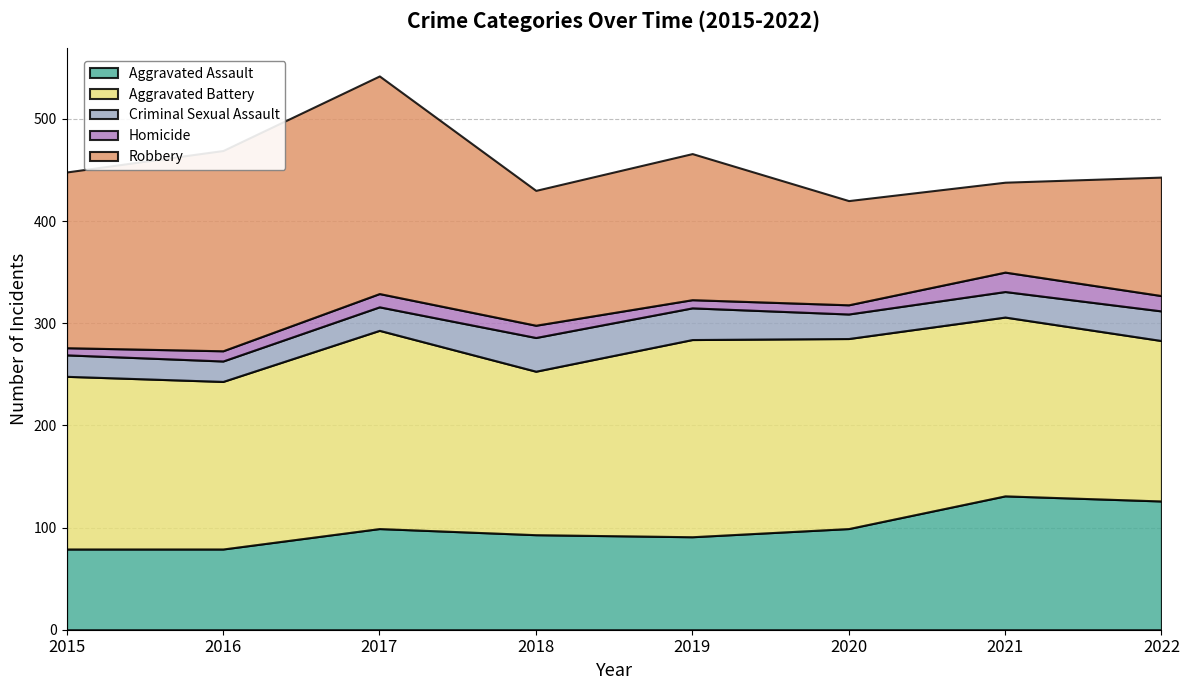

Reading right to left, transcribe all the data shown in this chart.

Aggravated Assault: 2022=126	2021=131	2020=99	2019=91	2018=93	2017=99	2016=79	2015=79
Aggravated Battery: 2022=157	2021=175	2020=186	2019=193	2018=160	2017=194	2016=164	2015=169
Criminal Sexual Assault: 2022=29	2021=25	2020=24	2019=31	2018=33	2017=23	2016=20	2015=21
Homicide: 2022=15	2021=19	2020=9	2019=8	2018=12	2017=13	2016=10	2015=7
Robbery: 2022=116	2021=88	2020=102	2019=143	2018=132	2017=213	2016=196	2015=172